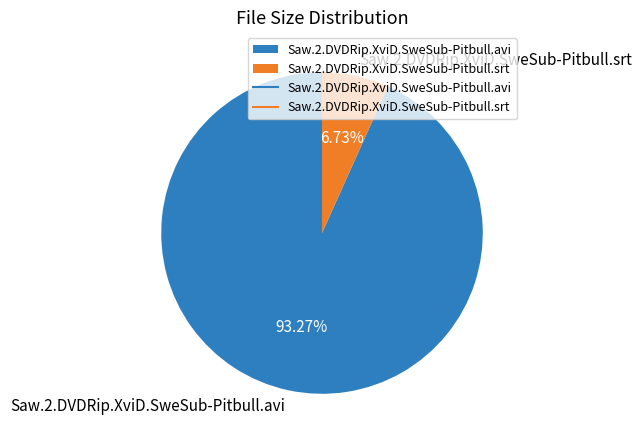

Between Saw.2.DVDRip.XviD.SweSub-Pitbull.srt and Saw.2.DVDRip.XviD.SweSub-Pitbull.avi, which is larger?

Saw.2.DVDRip.XviD.SweSub-Pitbull.avi